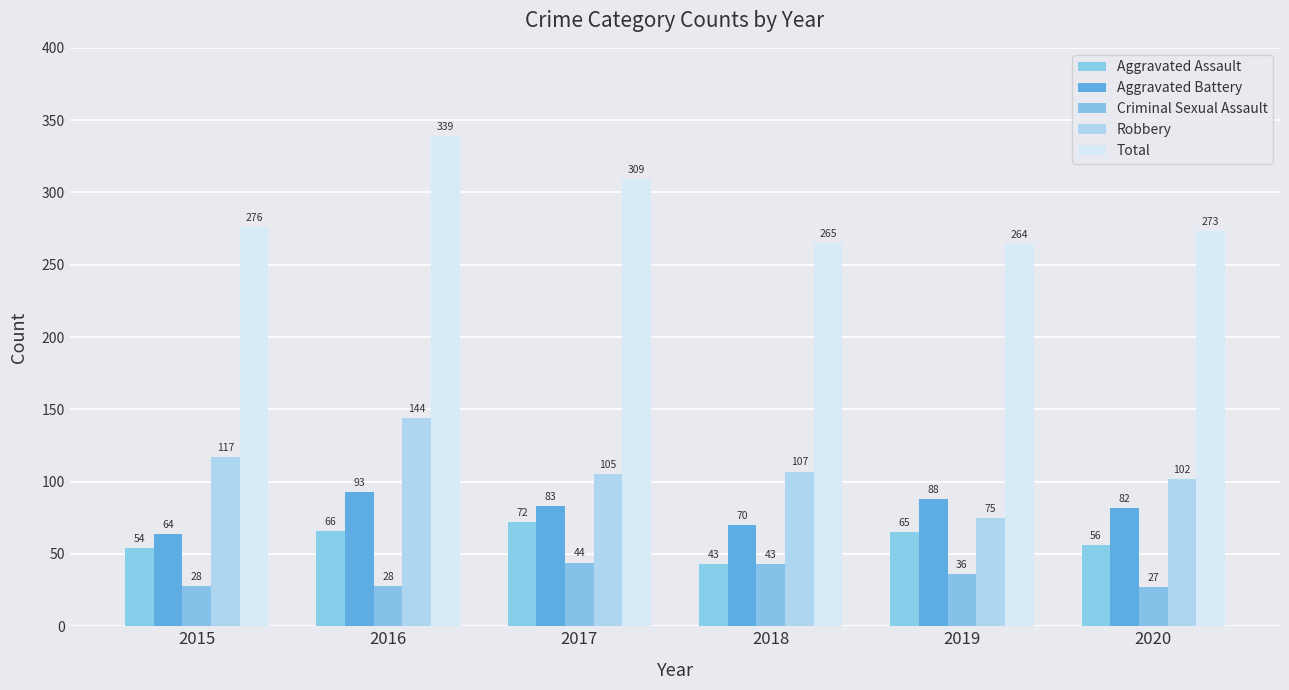

Count the Aggravated Battery values in the range 70 to 88.

4